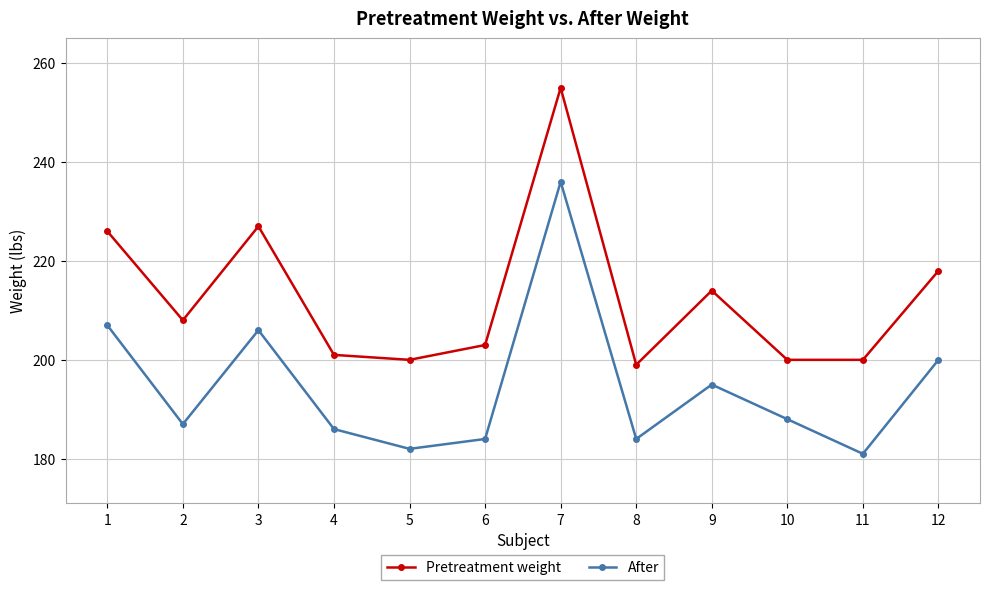

What is the difference between the Pretreatment weight values at 9 and 3?

13